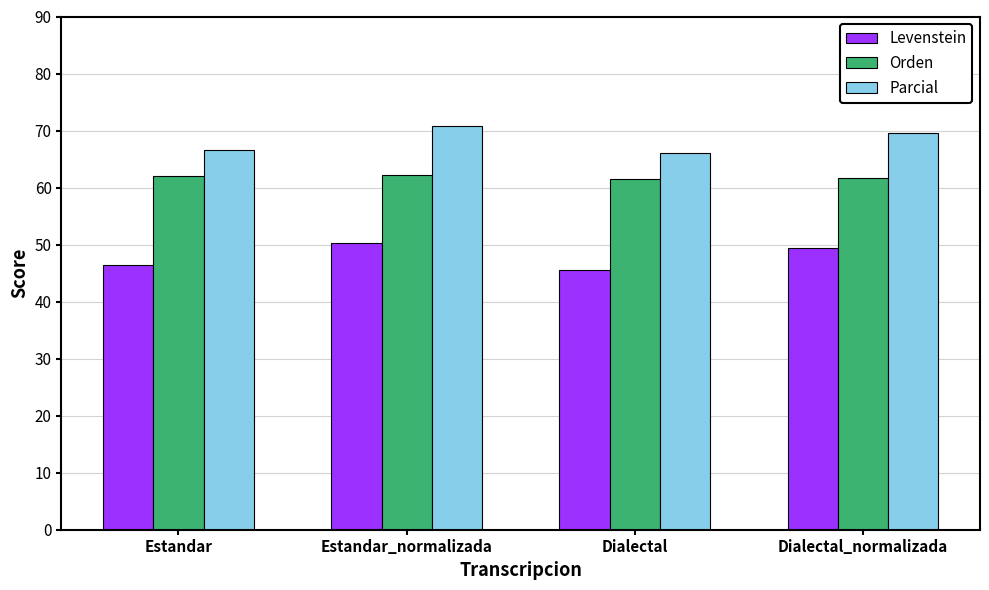

Where is Levenstein nearest to the value 47?

Estandar